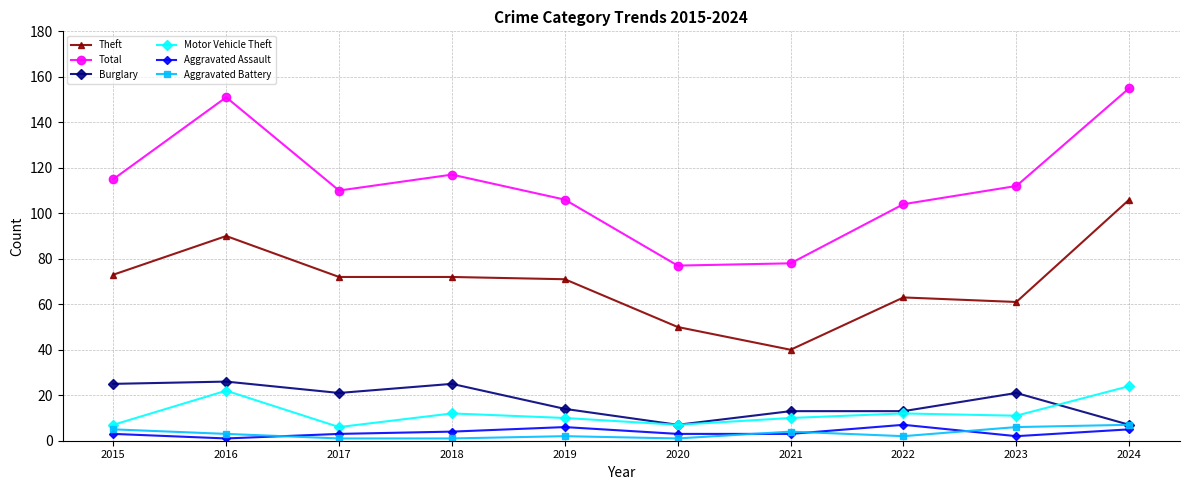

At which category does Burglary reach its first local valley?

2017